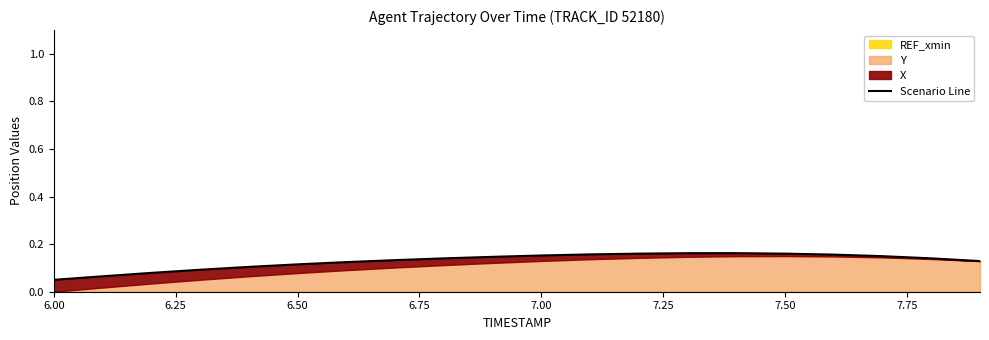

How many lines are shown in the chart?

1